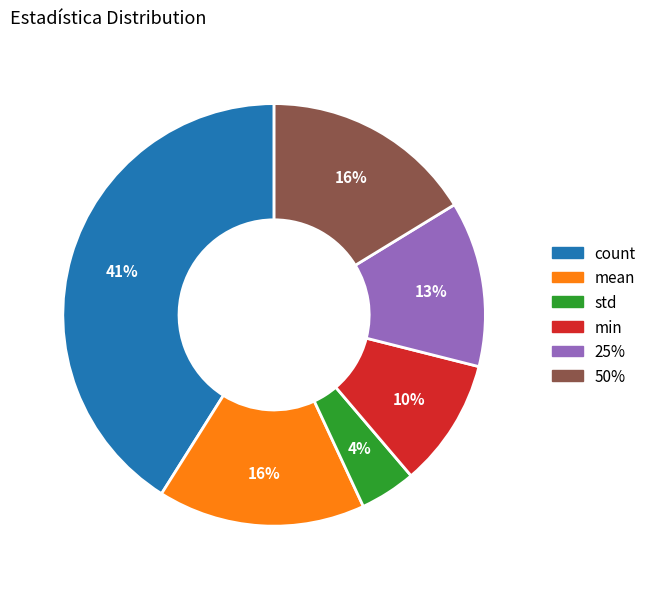

To the nearest percent, what is the difference between the largest and smallest slice percentages?

37%